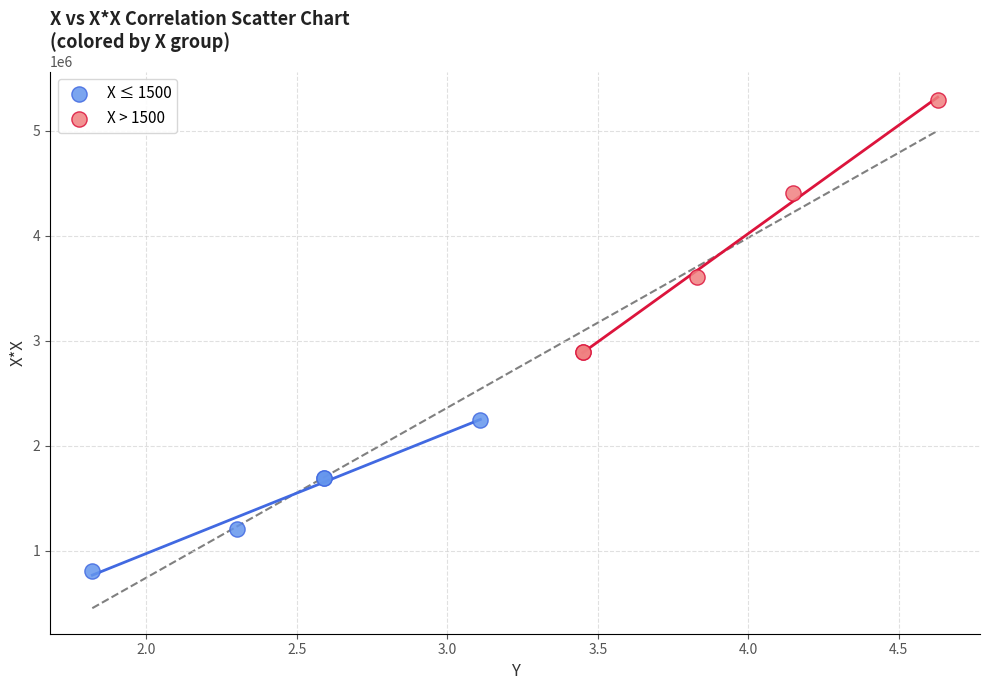

Which series has the widest spread of Y values?

X > 1500